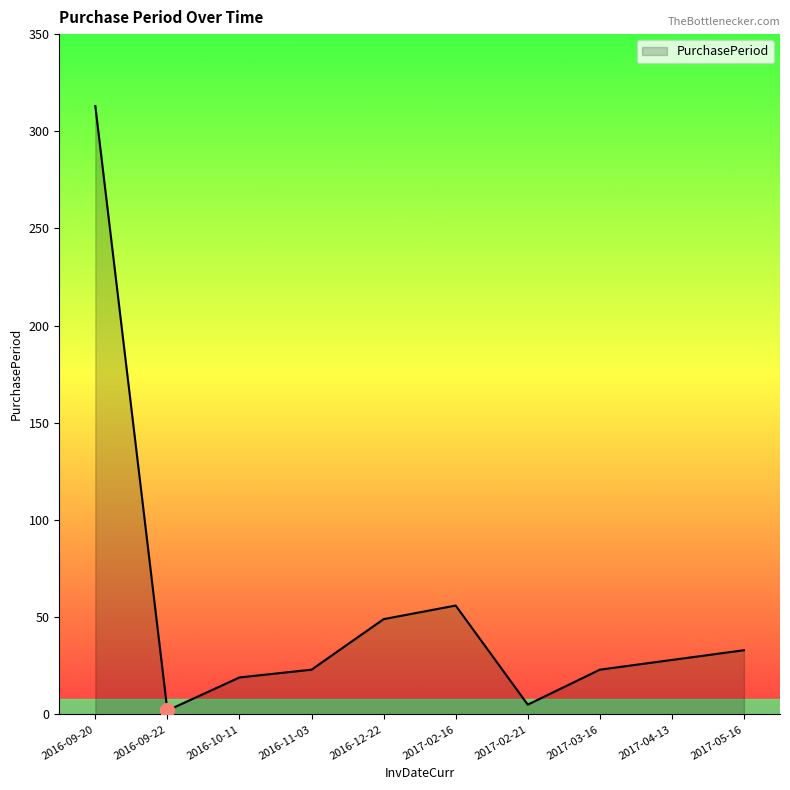

Is it true that the value at 2017-05-16 is 33?

True